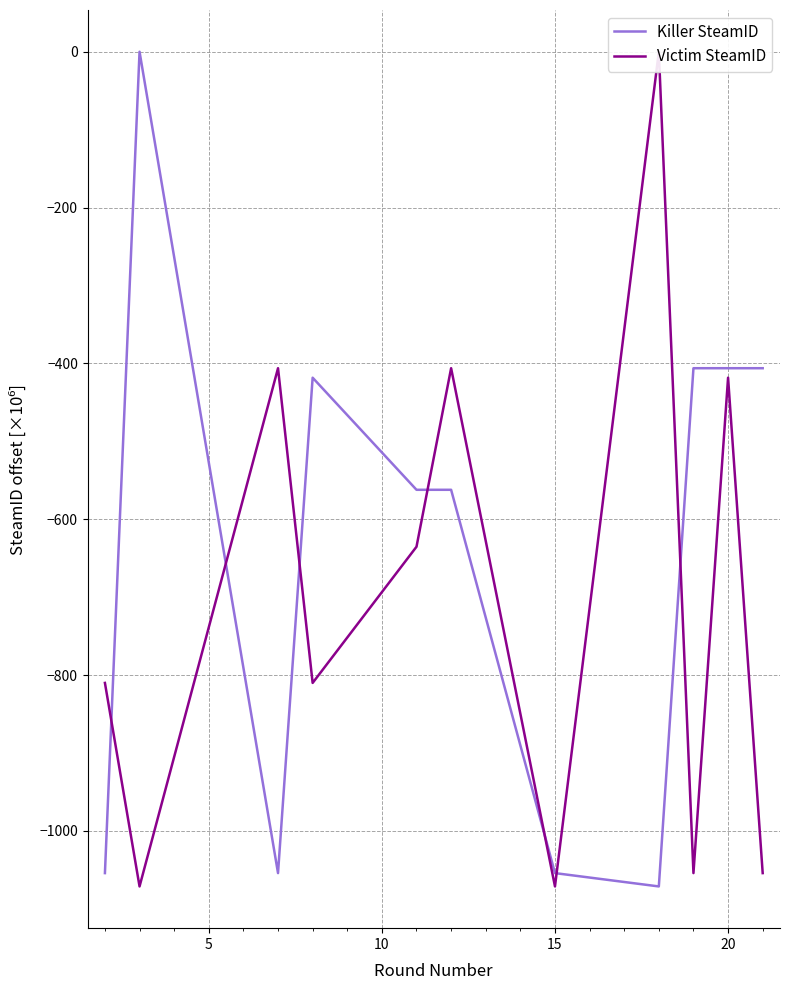

At how many categories does at least one series exceed -643?

9